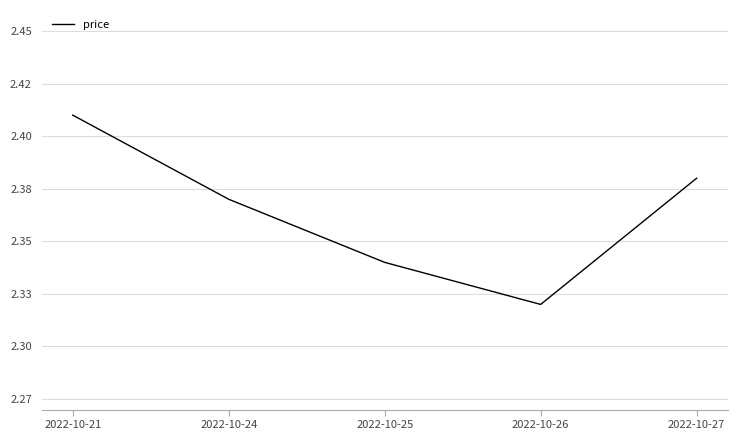

Is it true that the value at 2022-10-21 is 1.1?

False